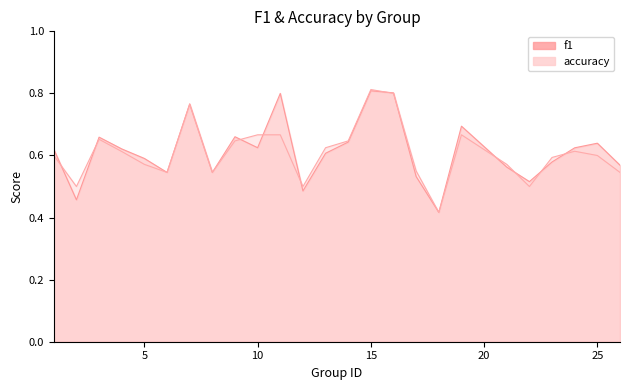

What is the sum of all f1 values?

15.4